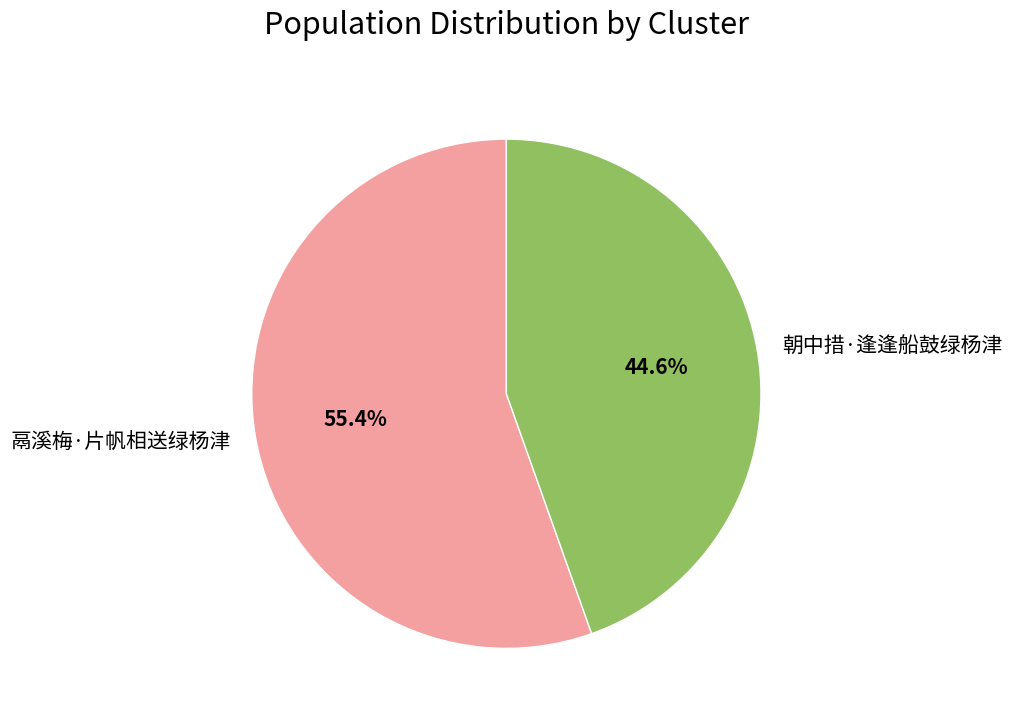

Is it true that 鬲溪梅·片帆相送绿杨津 is 55% of the pie?

True